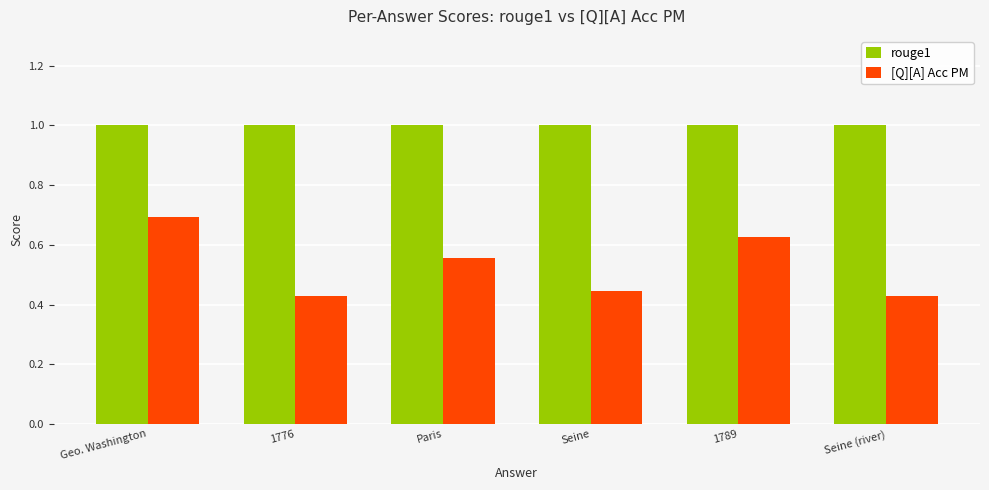

At how many categories does at least one series exceed 0?

6